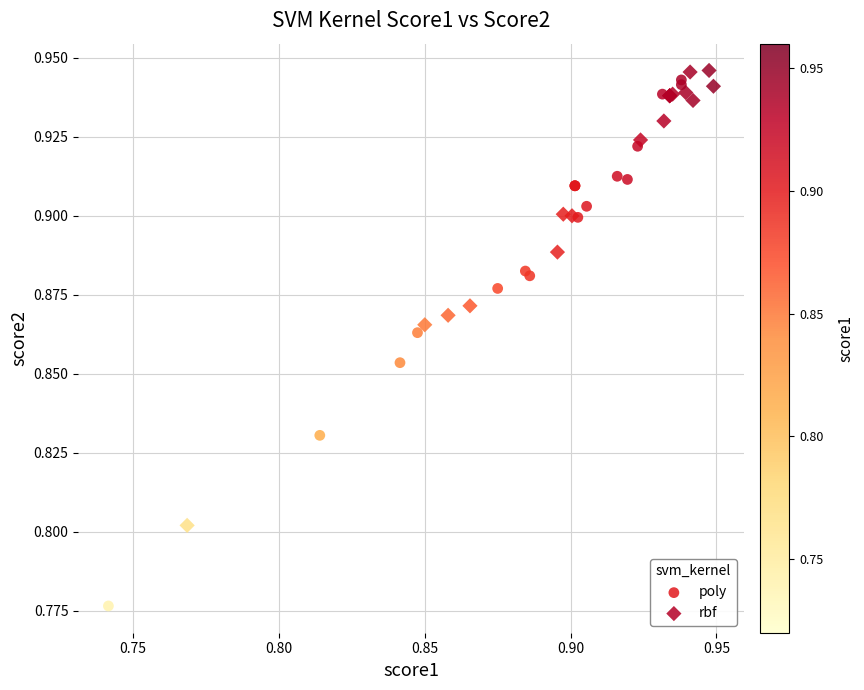

Which series reaches the maximum Y coordinate?

rbf